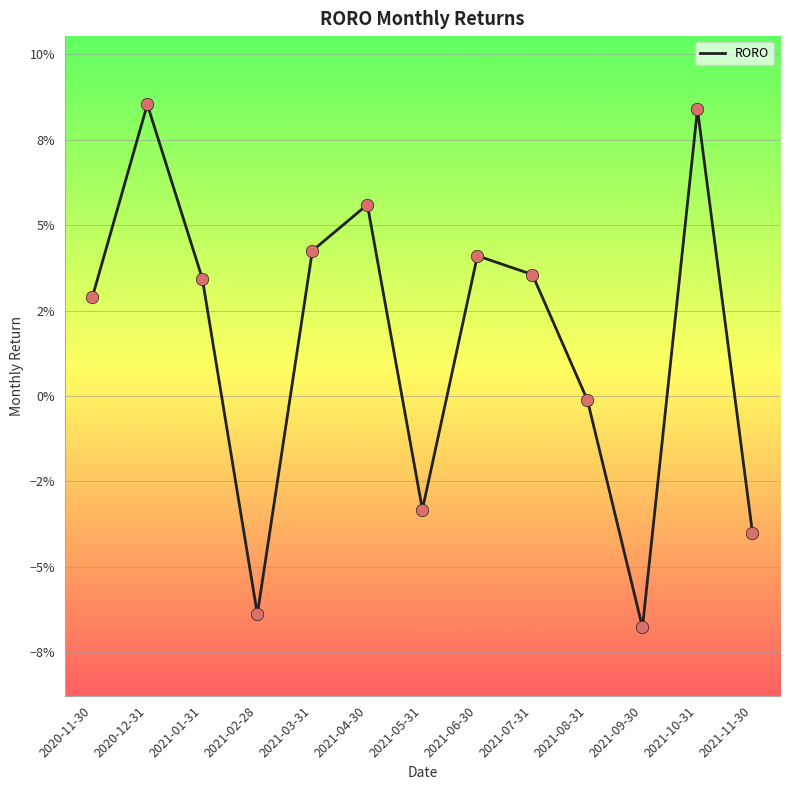

Between 2021-01-31 and 2021-02-28, which is larger?

2021-01-31